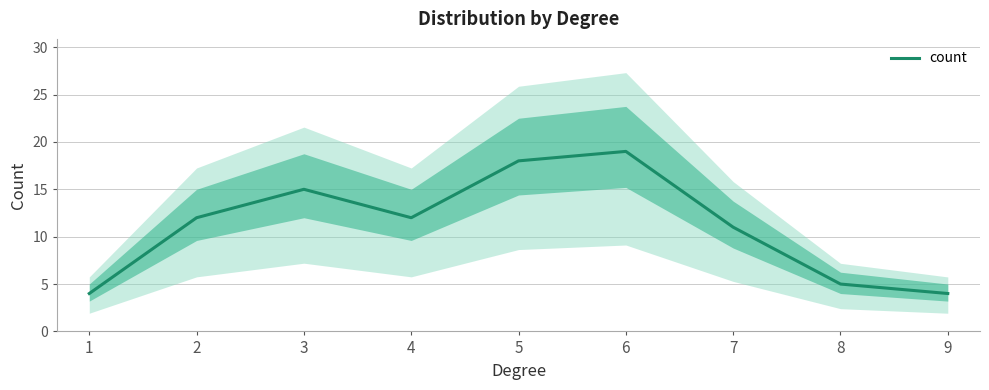

Which category has the highest value across all series?

6